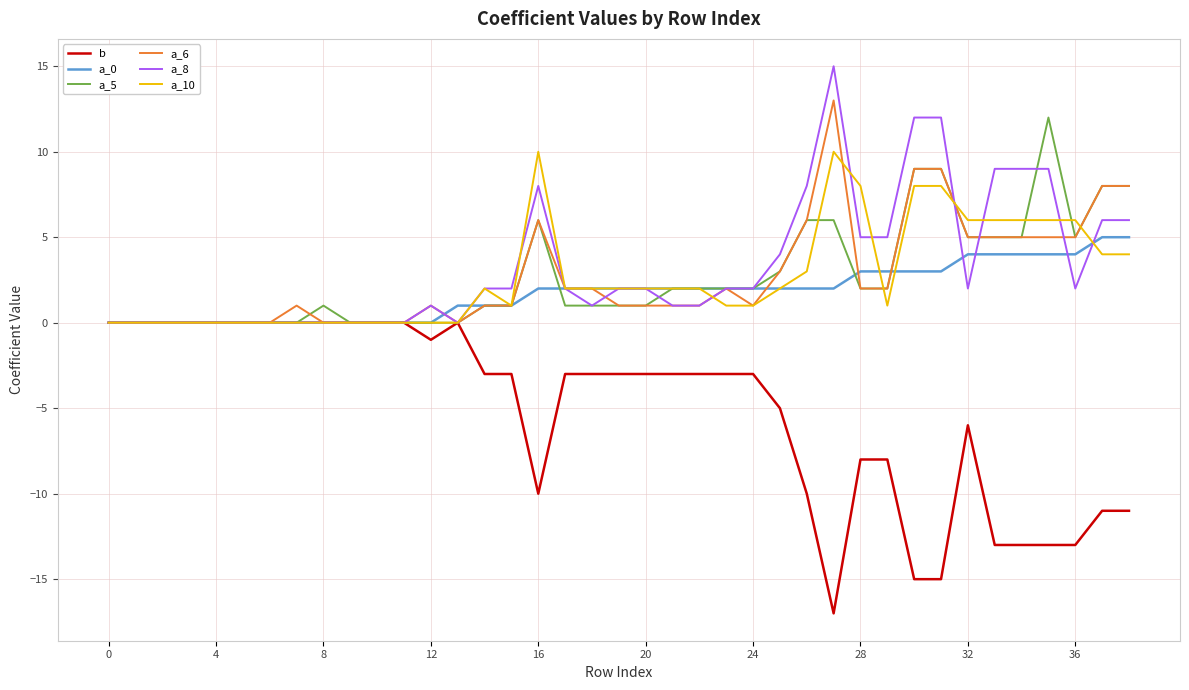

What is the smallest value displayed?

-17